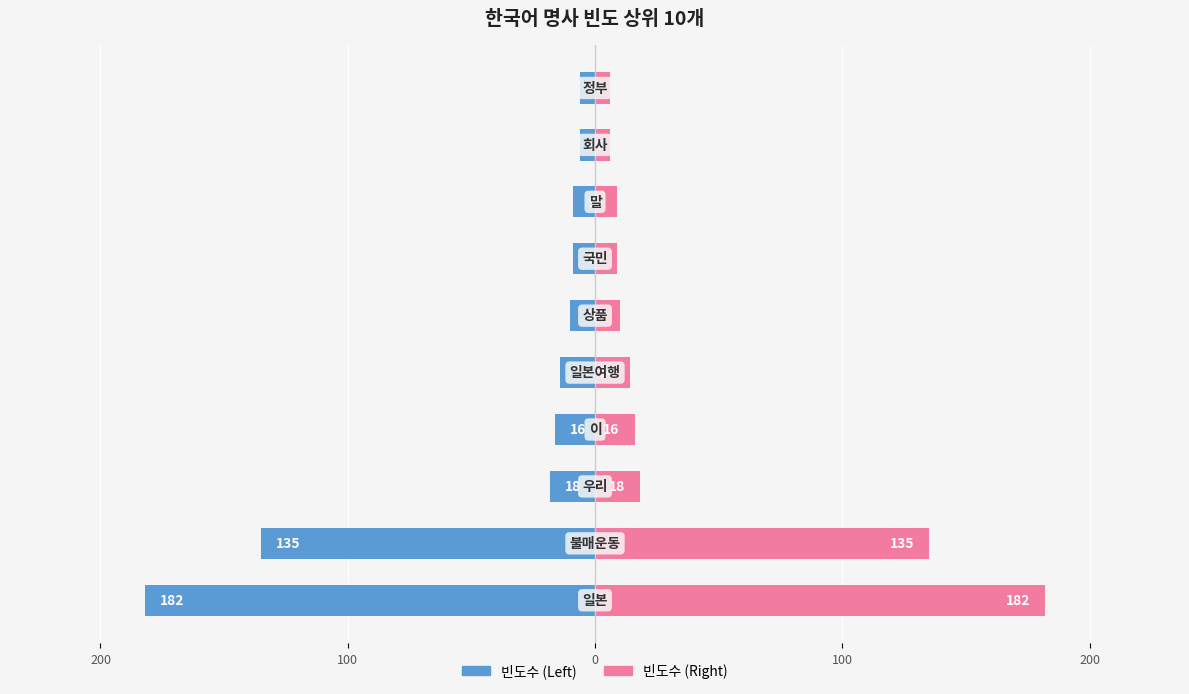

What is the sum of all 빈도수 (우) values?

405